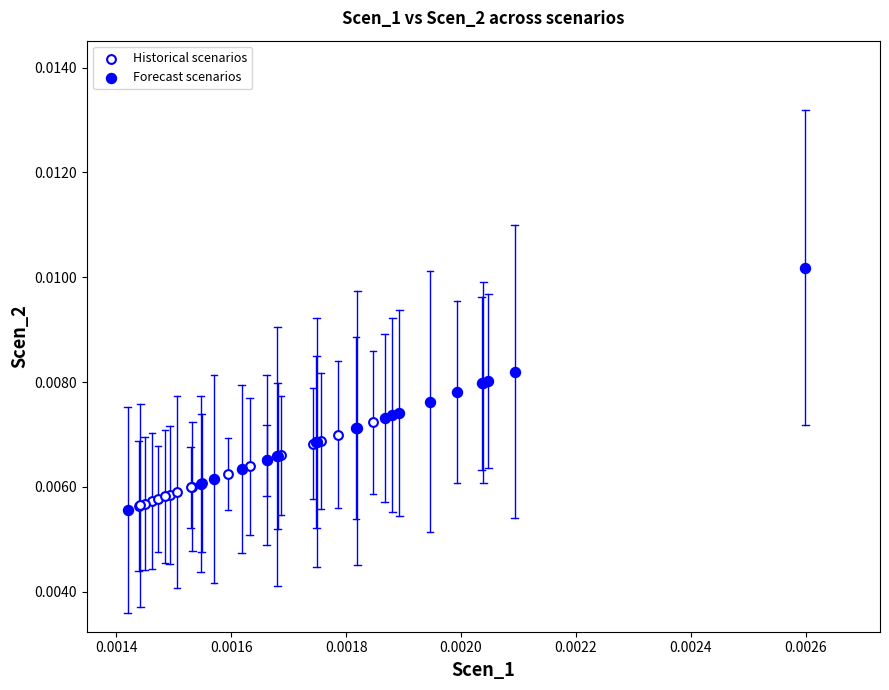

Which series contains the highest Y value?

Forecast scenarios